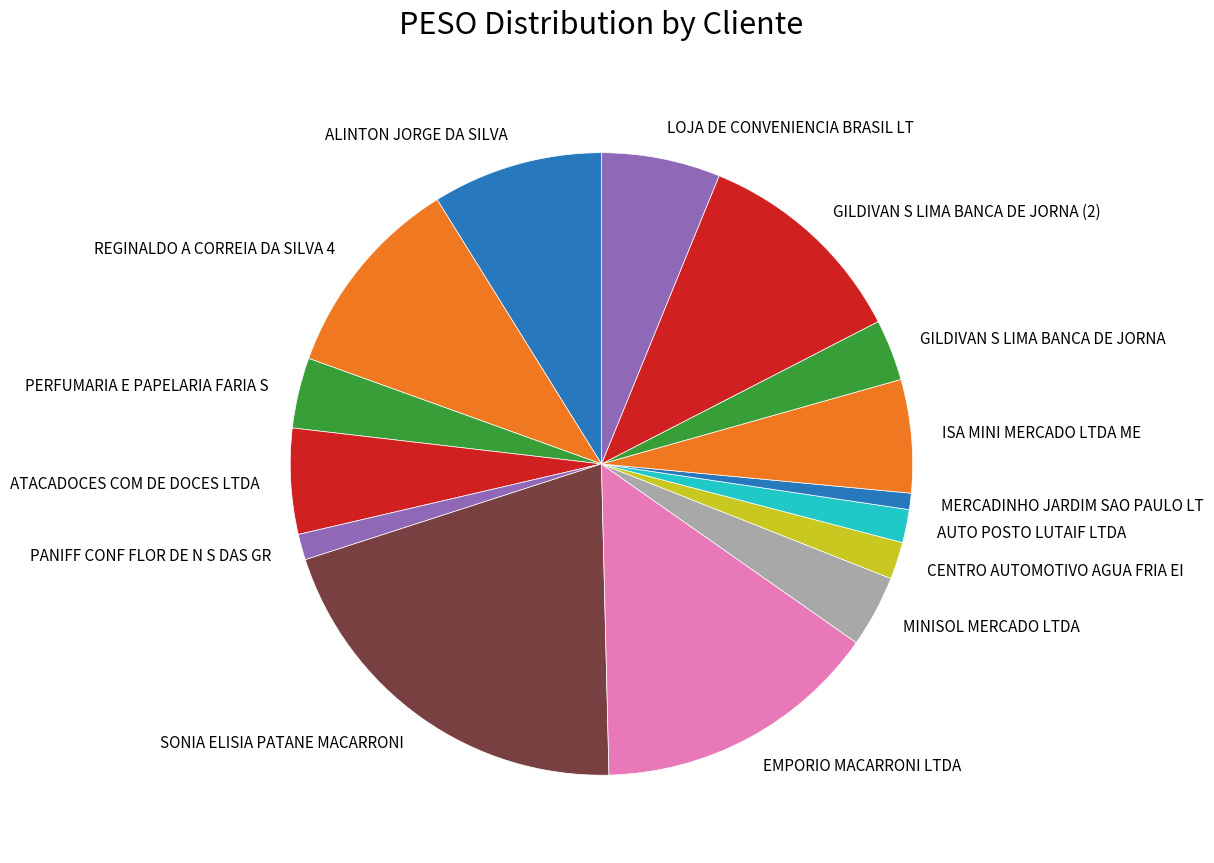

Combined, do PERFUMARIA E PAPELARIA FARIA S and CENTRO AUTOMOTIVO AGUA FRIA EI account for over 50%?

No